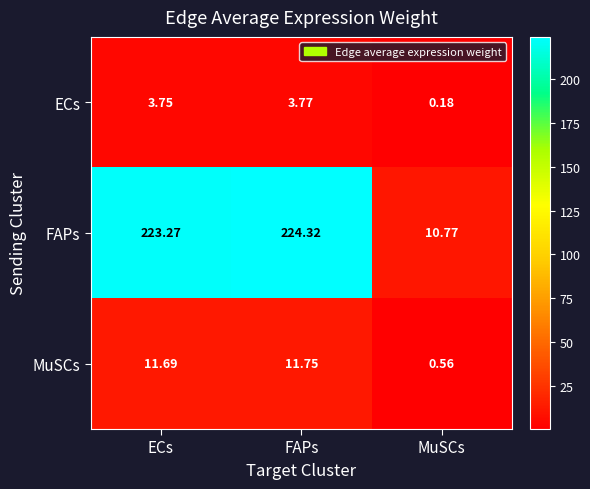

At how many categories does at least one series exceed 78?

2